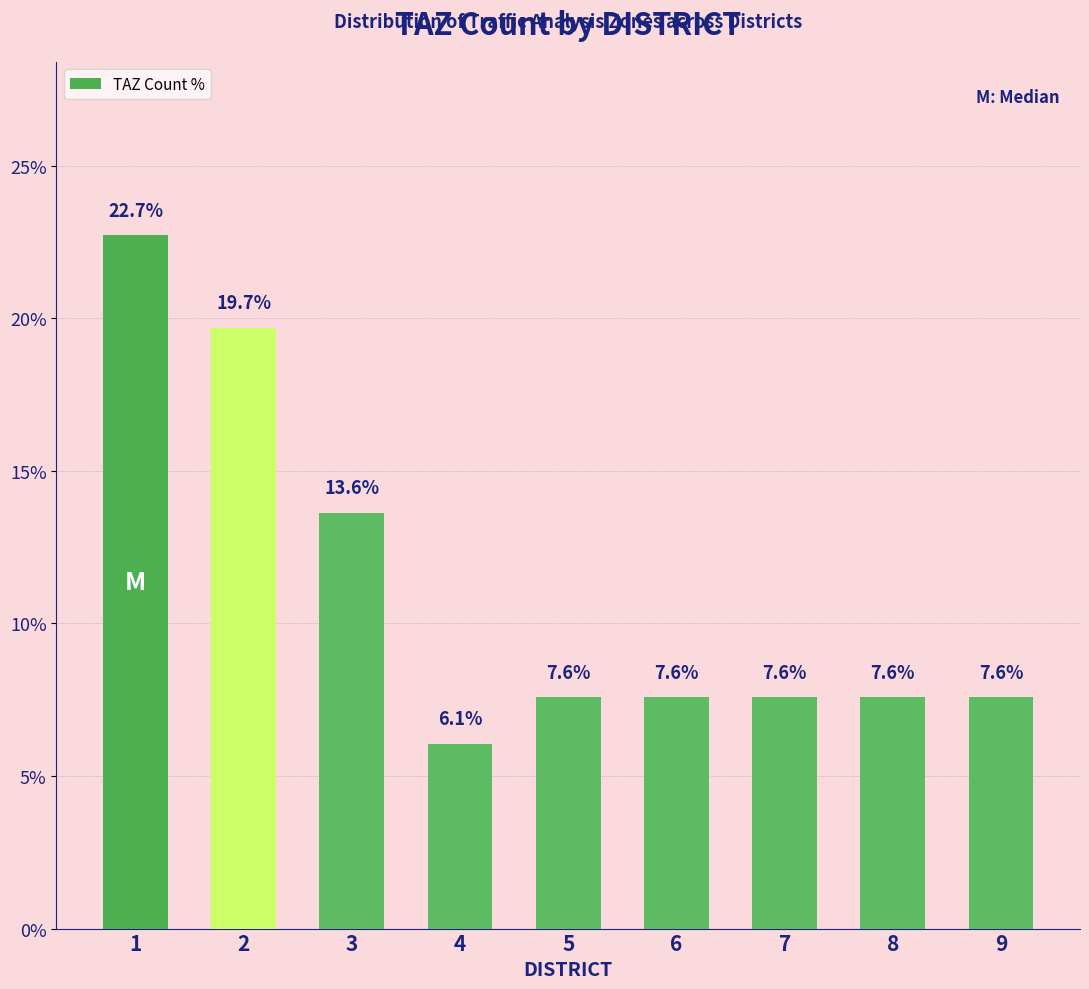

Between 7 and 4, which is larger?

7